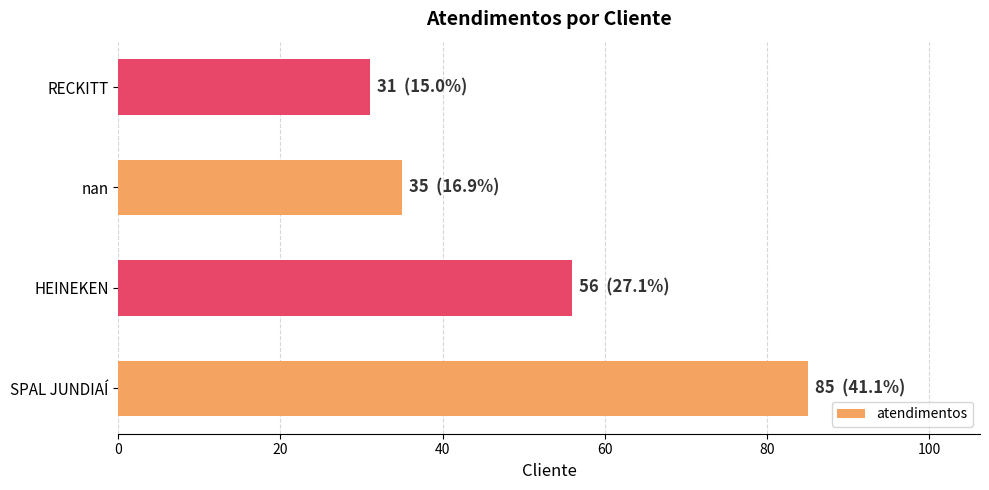

Between SPAL JUNDIAÍ and RECKITT, which is larger?

SPAL JUNDIAÍ